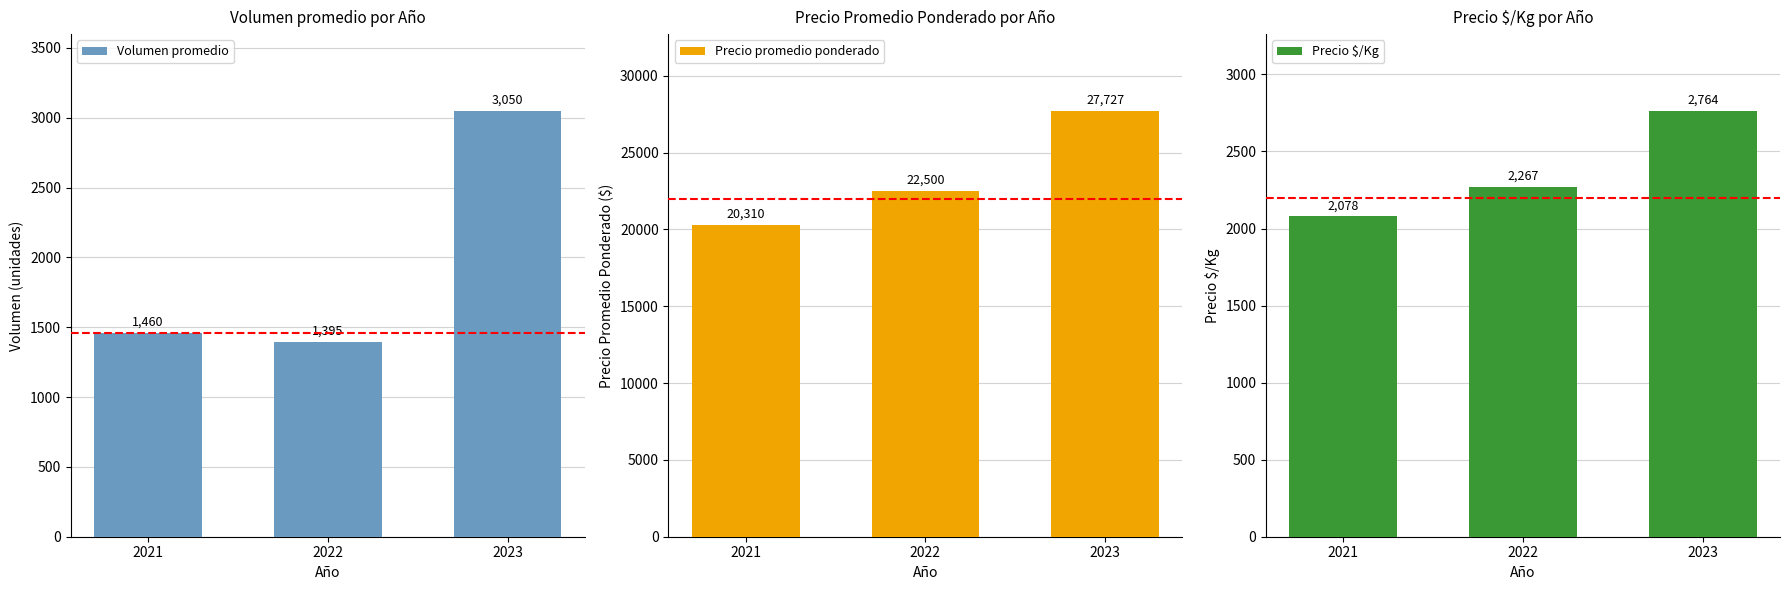

Count the Precio $/Kg values in the range 2078 to 2764.

3